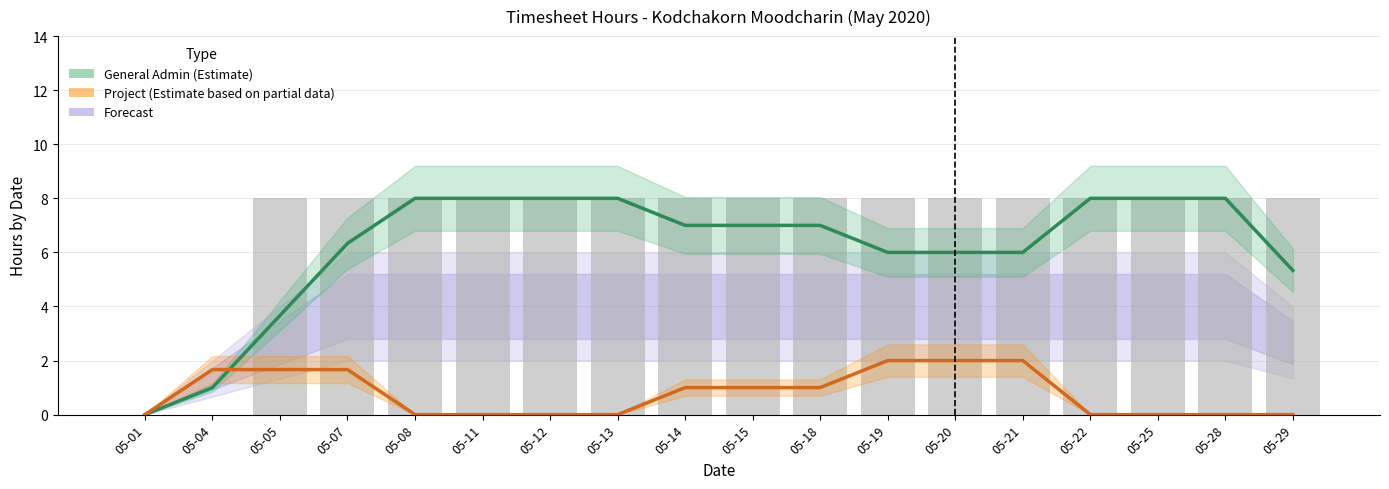

What value does the General Admin (Estimate) series have at 05-15?

7.0